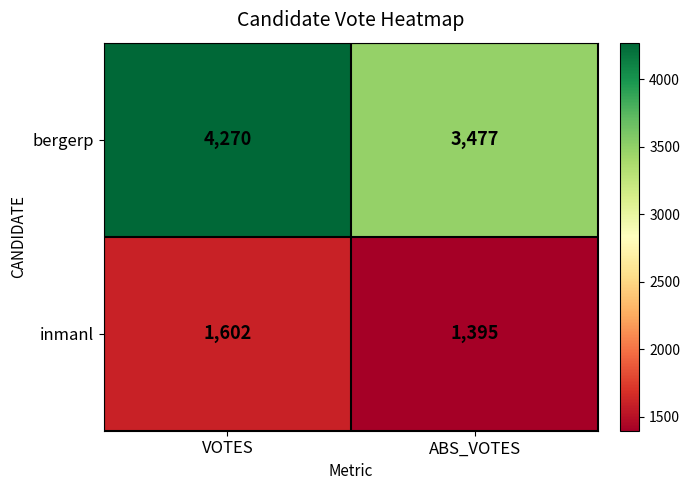

What is the total value across all series at ABS_VOTES?

4872